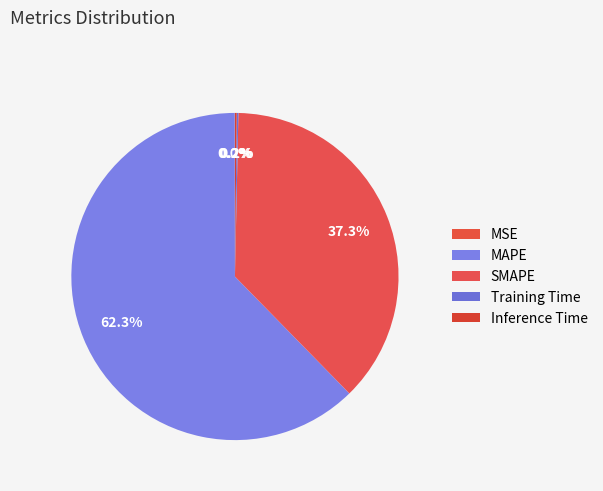

How many slices are in this pie chart?

5